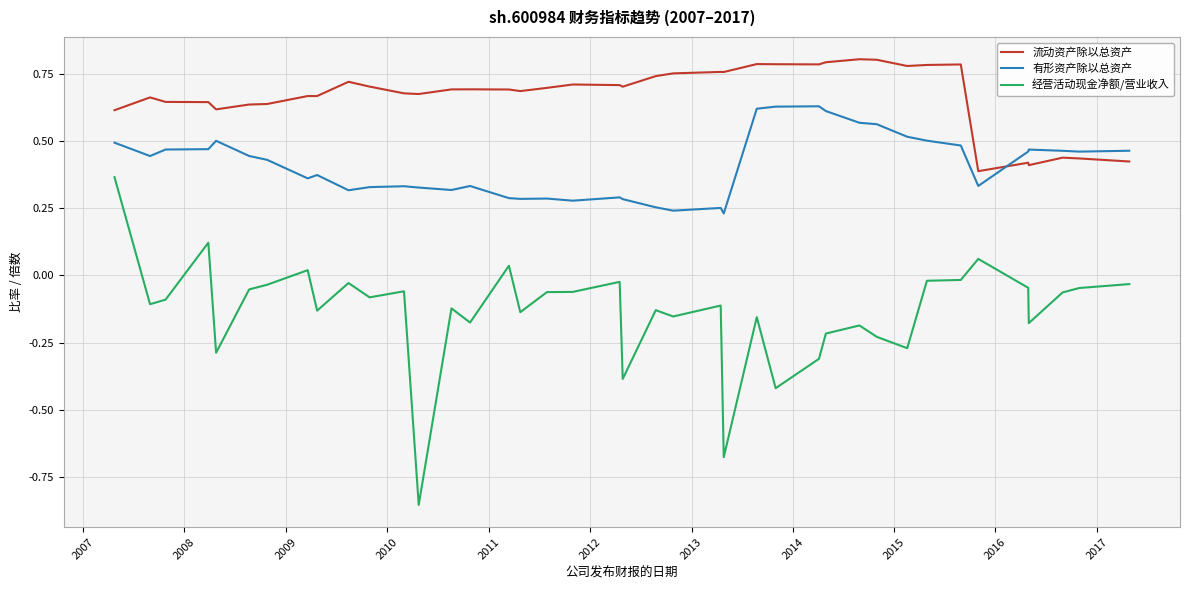

What is the difference between the maximum and minimum values in the 经营活动现金净额/营业收入 series?

1.2